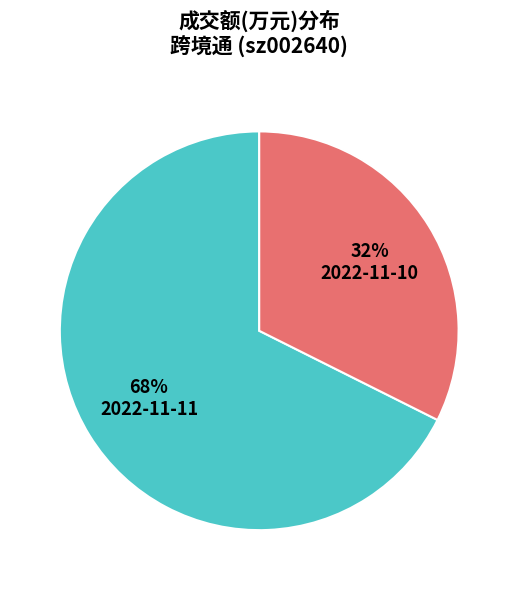

Which slice is the smallest?

2022-11-10